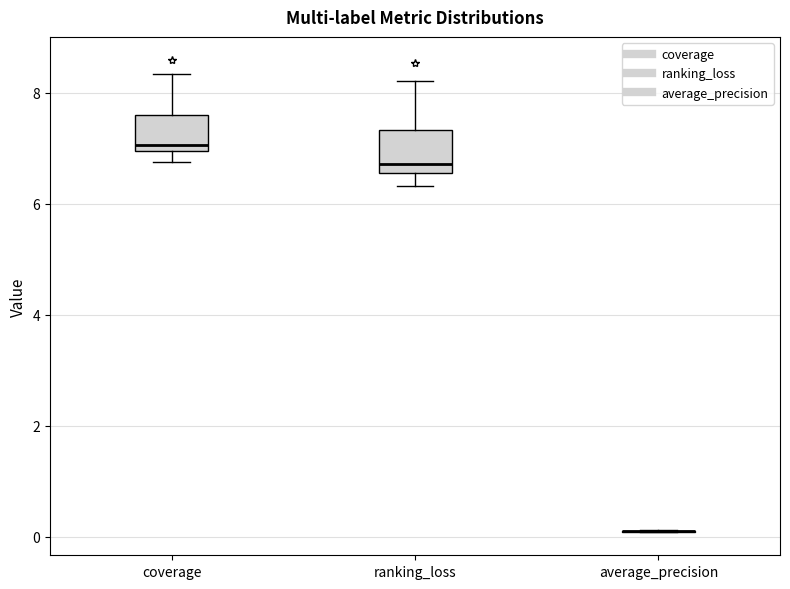

Reading left to right, read every box against the y-axis: the position of its median line, the range the box covers, and the ends of its whiskers. The values are not printed on the chart, so give them approximately, as read against the axis.

coverage: median 7.0 (just above the box's lower edge), box 7.0 to 7.6, whiskers 6.8 to 8.4
ranking_loss: median 6.8, box 6.6 to 7.4, whiskers 6.4 to 8.2
average_precision: box collapsed to a line at 0.2, whiskers 0.0 to 0.2